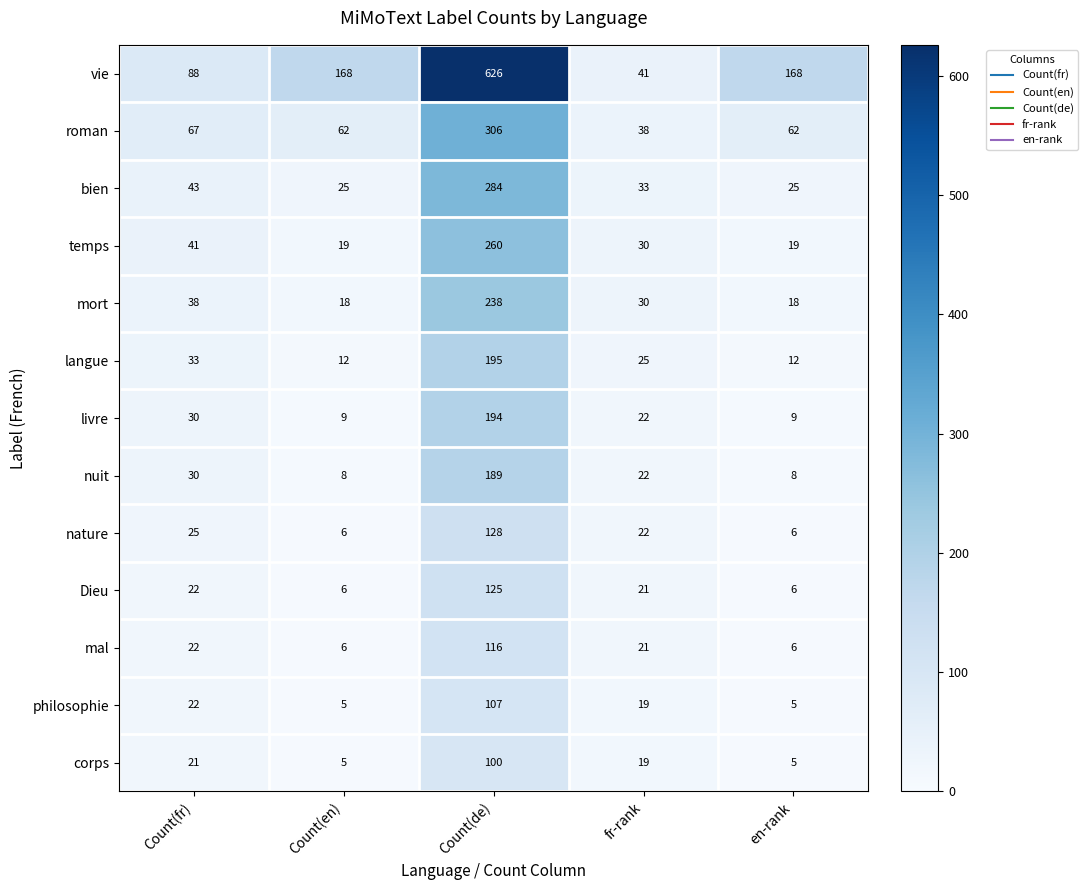

What is the greatest value displayed?

626